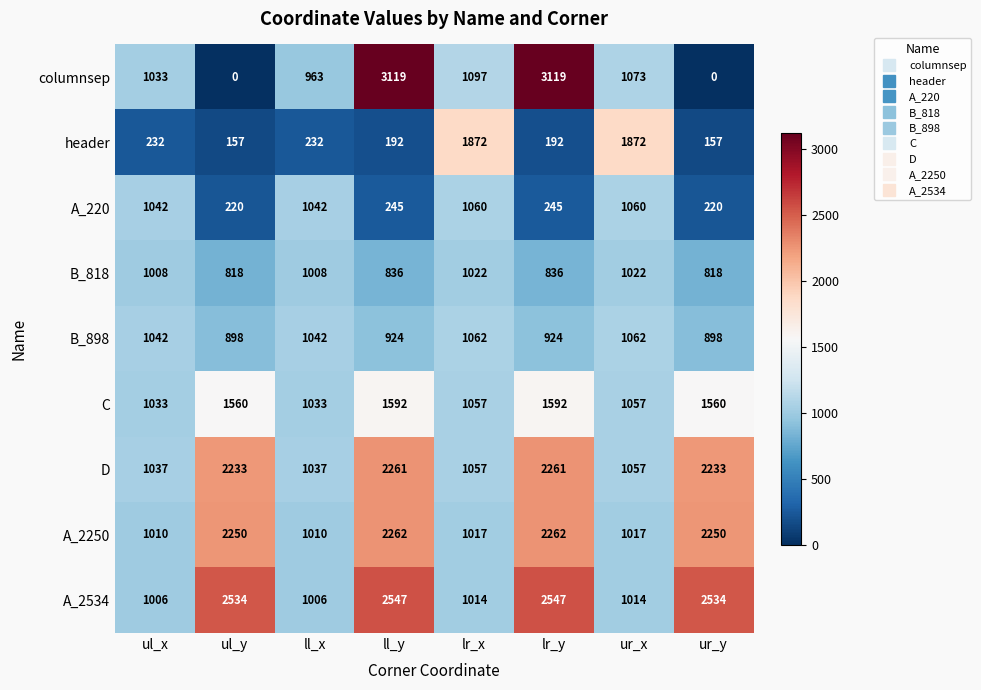

True or false: A_220 has a value of 220 at ur_y.

True